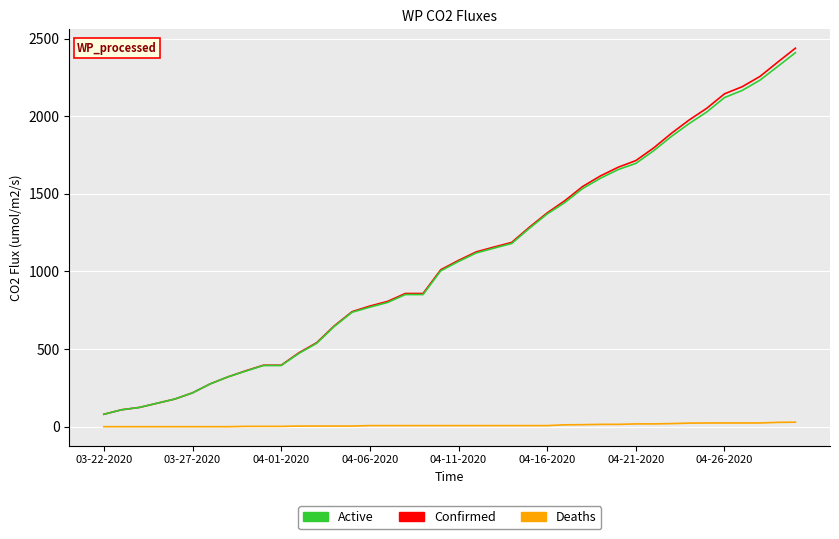

What is the sum of all Active values?

43234